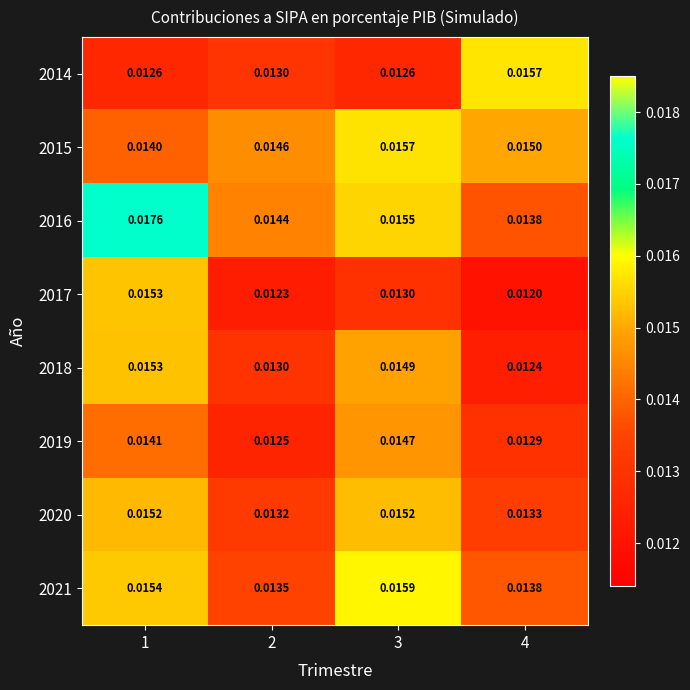

Which series changed the most between 3 and 4?

2014